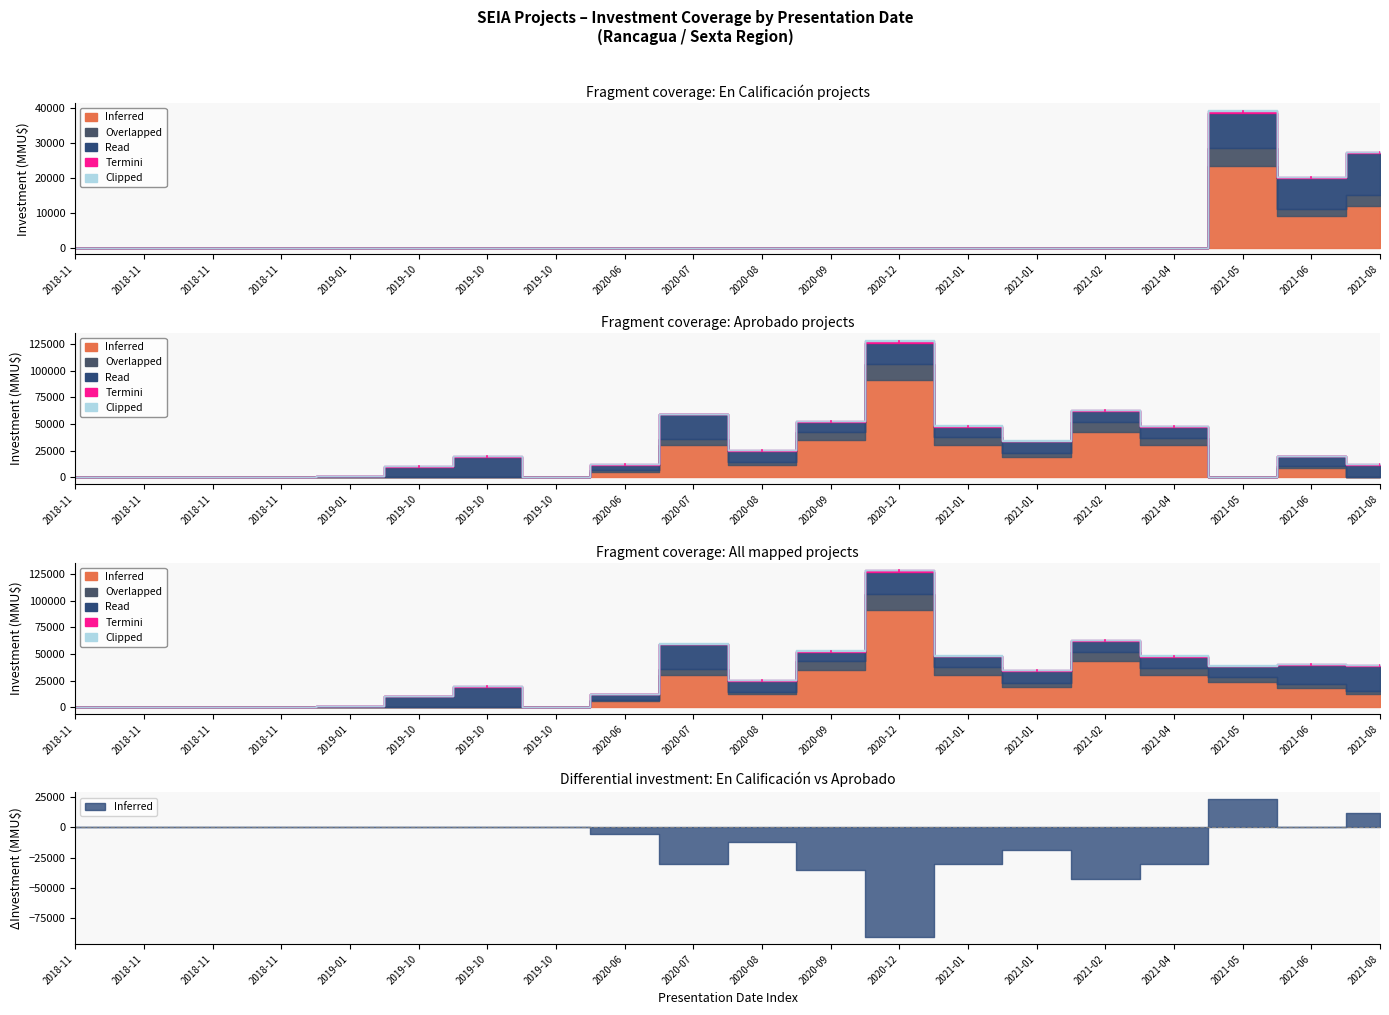

What are all the series names shown in the legend?

Inferred, Overlapped, Read, Termini, Clipped